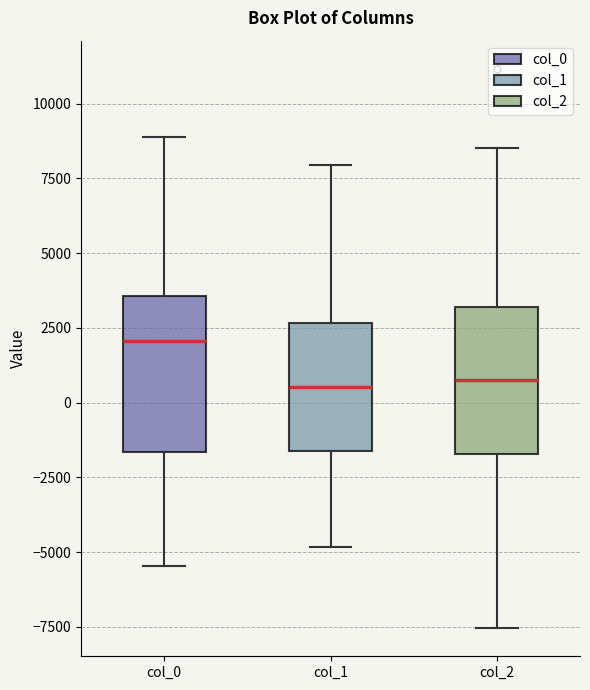

Reading left to right, transcribe this box plot: for each box, give where its median line is, the range the box spans, and where its two whiskers end, as read against the y-axis. The values are not printed on the chart, so give them approximately, as read against the axis.

col_0: median 2000, box -1500 to 3500, whiskers -5500 to 9000
col_1: median 500, box -1500 to 2500, whiskers -5000 to 8000
col_2: median 500, box -1500 to 3000, whiskers -7500 to 8500